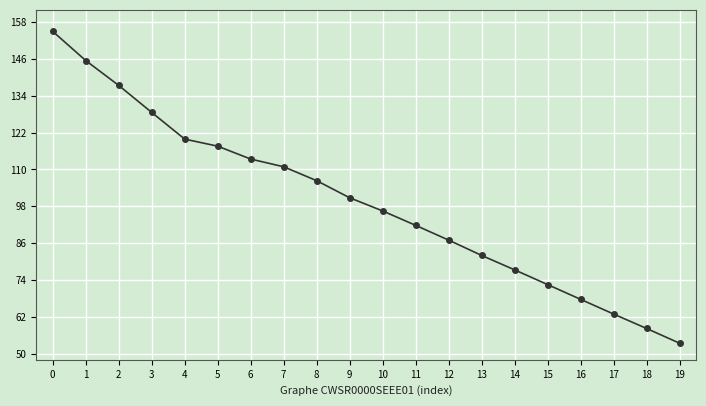

What is the greatest value displayed?

155.0